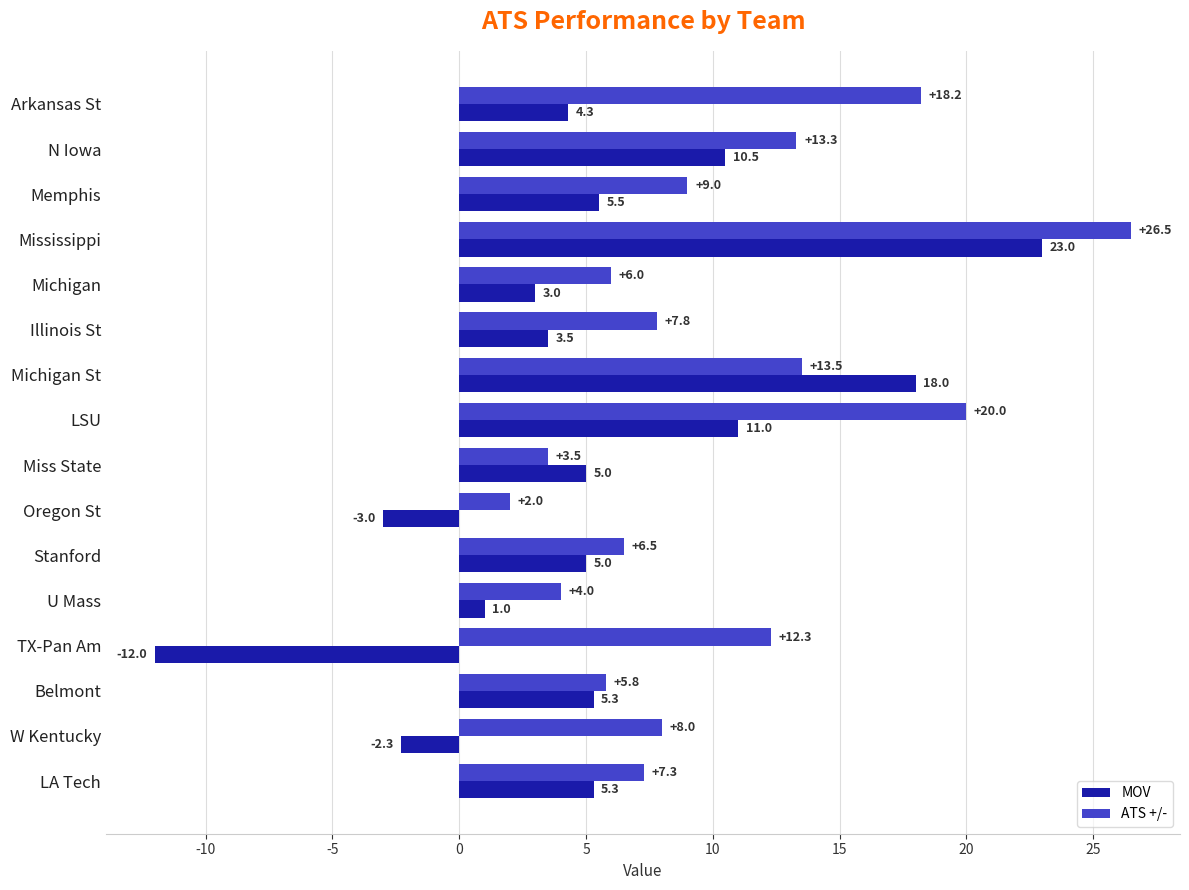

Which series has the largest total across all categories?

ATS +/-